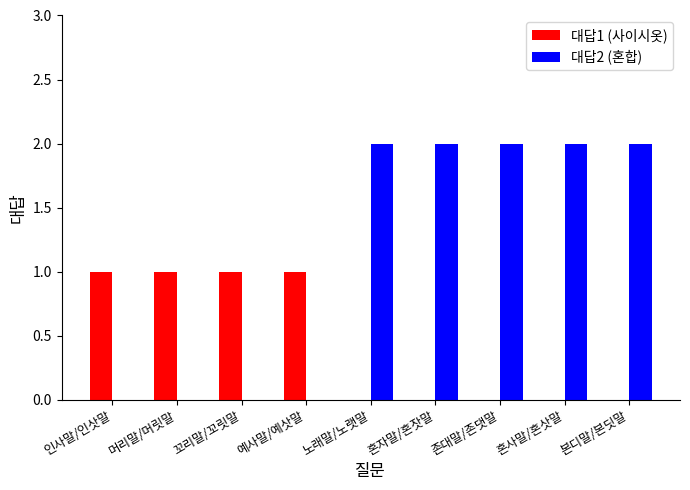

Which series changed the most between 꼬리말/꼬릿말 and 혼사말/혼삿말?

대답2 (혼합)